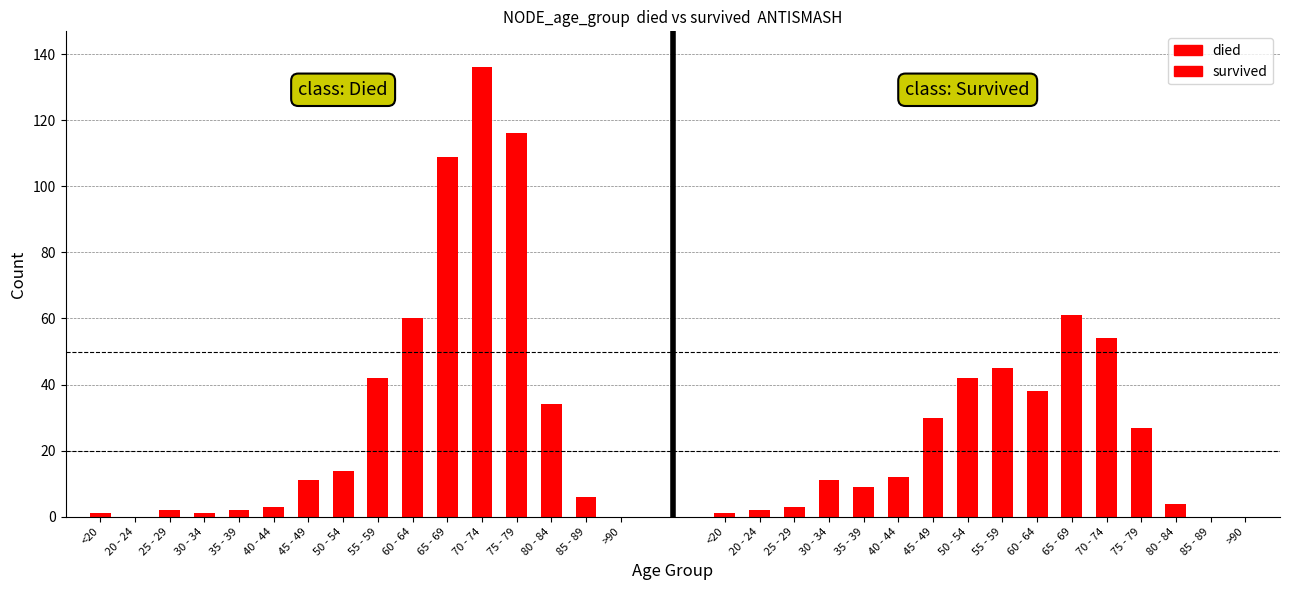

Where does the survived series first go above 12?

45 - 49